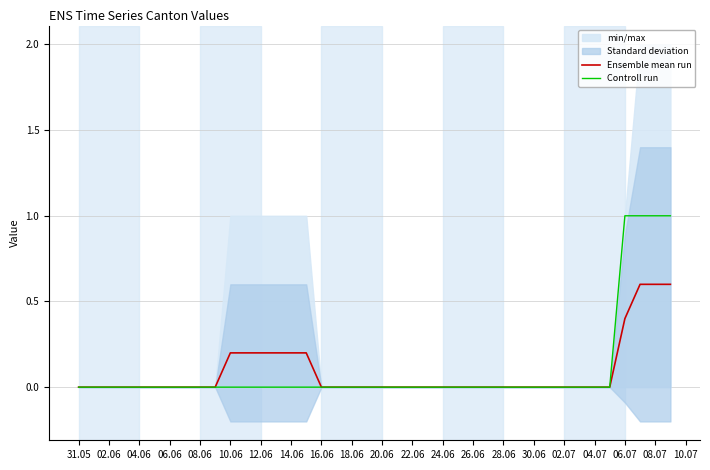

What is the maximum value shown in the chart?

1.0